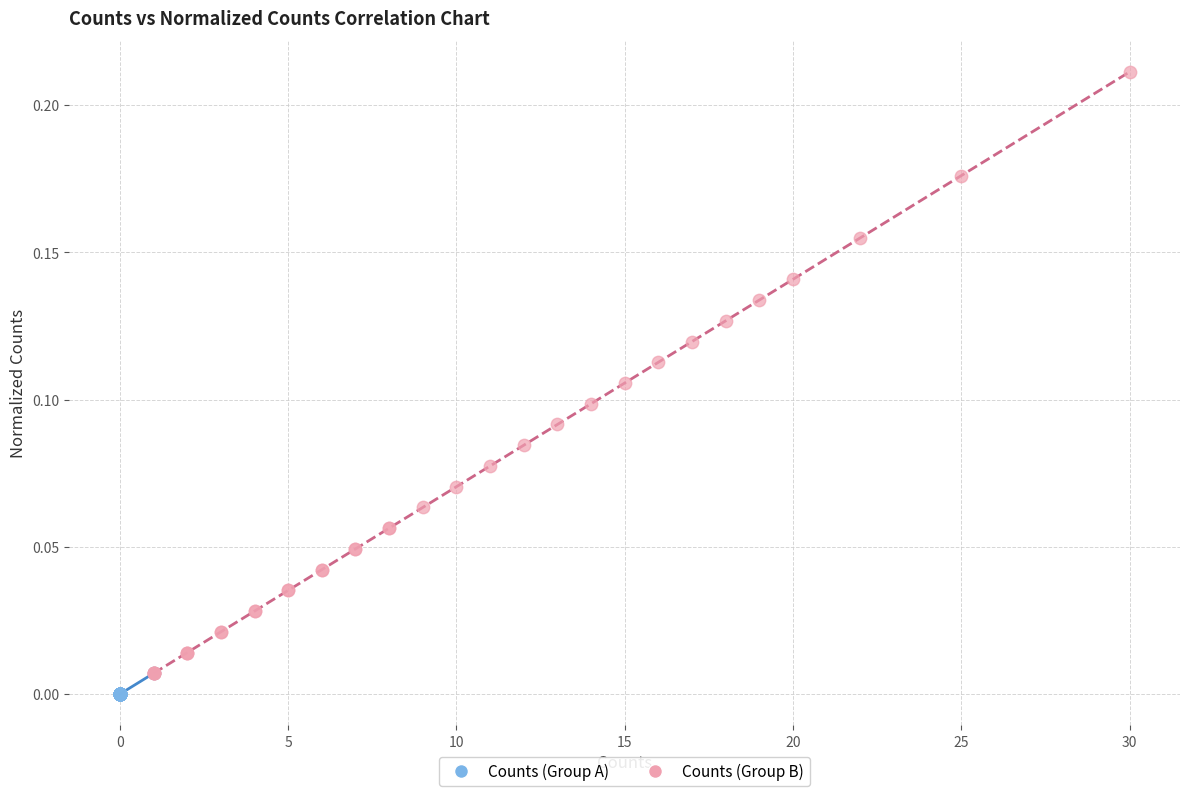

Which series has the widest spread of Y values?

Counts (Group B)